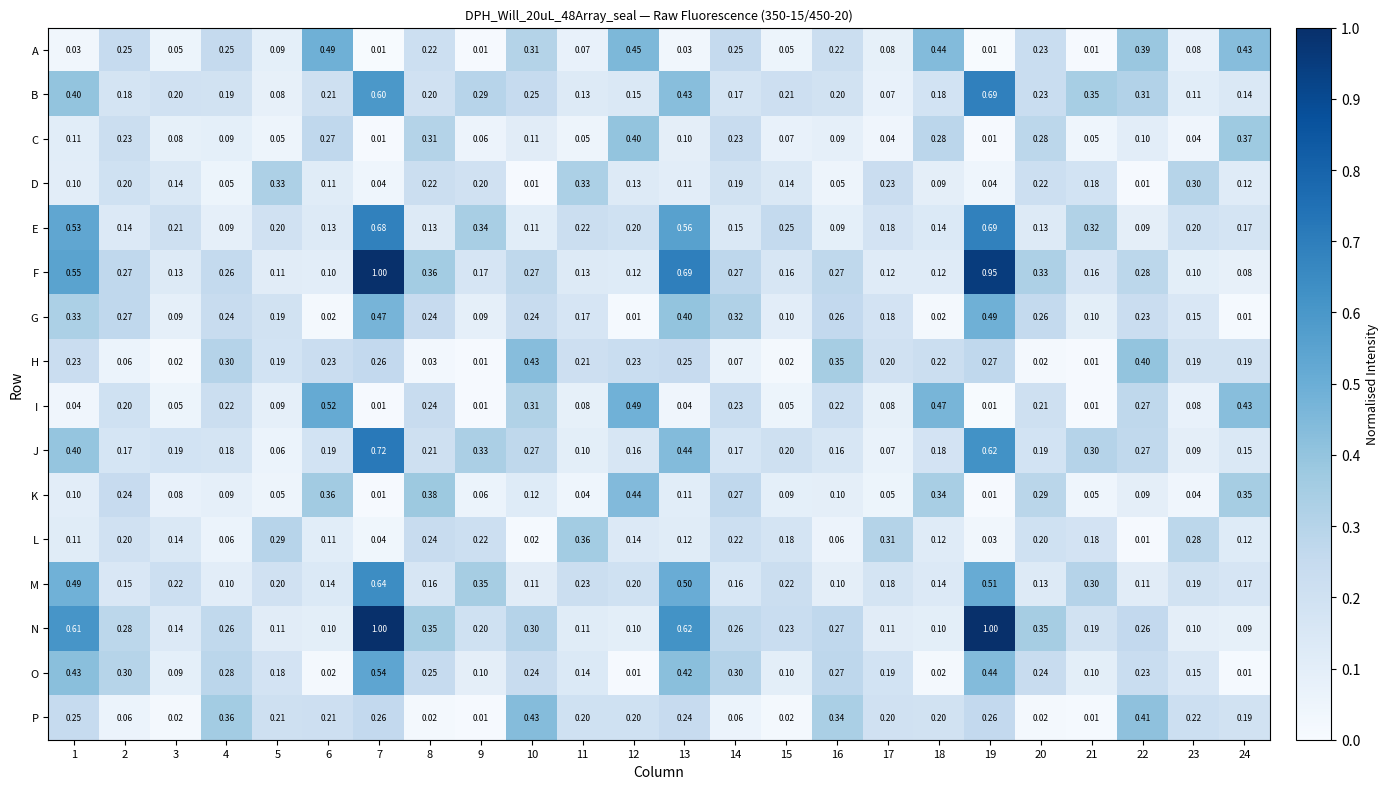

Is the value of G at 21 greater than the value of A at 24?

No